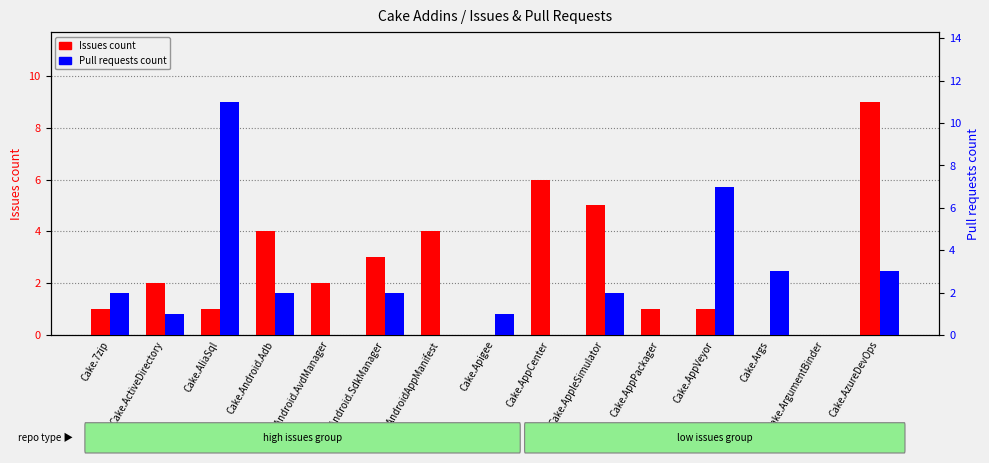

The Pull requests count series shows 3 at Cake.AzureDevOps. True or false?

True